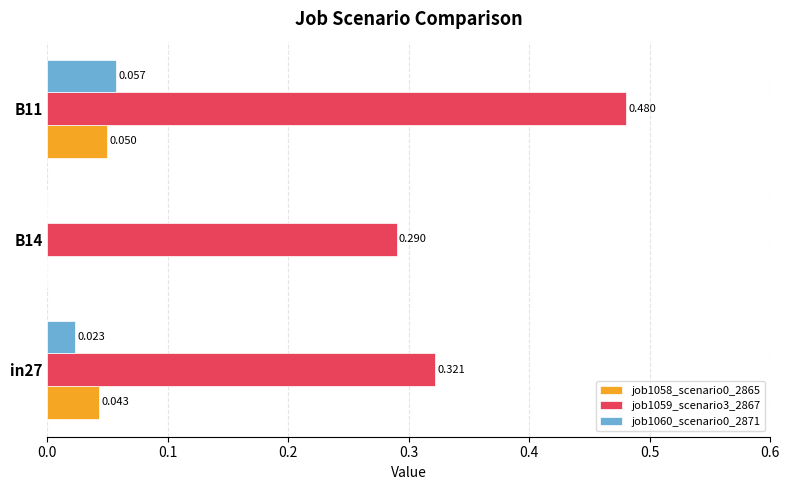

How many categories are shown in the chart?

3